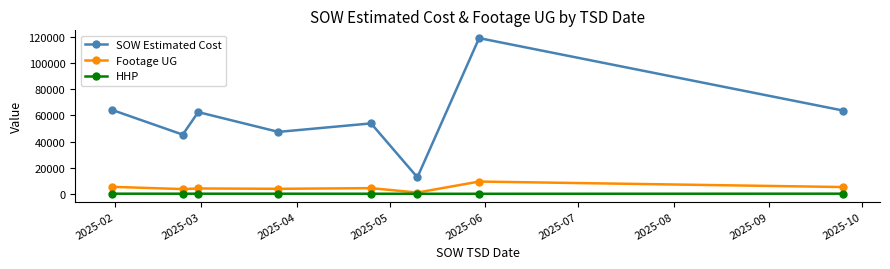

List the series in order of their peak value, highest first.

SOW Estimated Cost, Footage UG, HHP